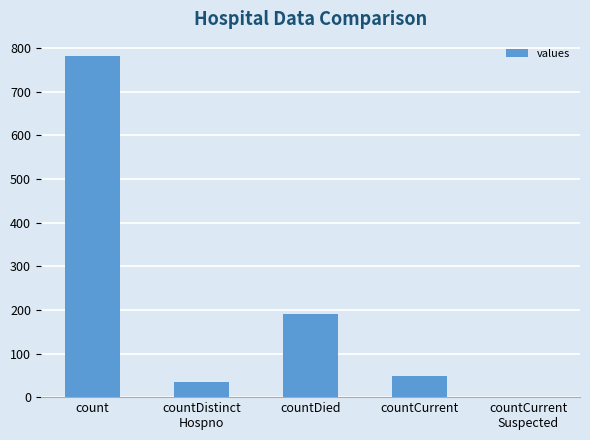

At which label is the value closest to 391?

countDied